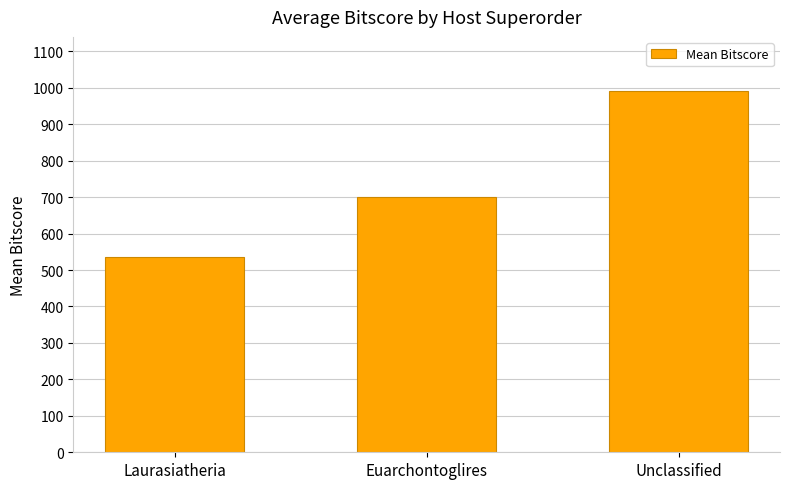

How many values are below 700?

1